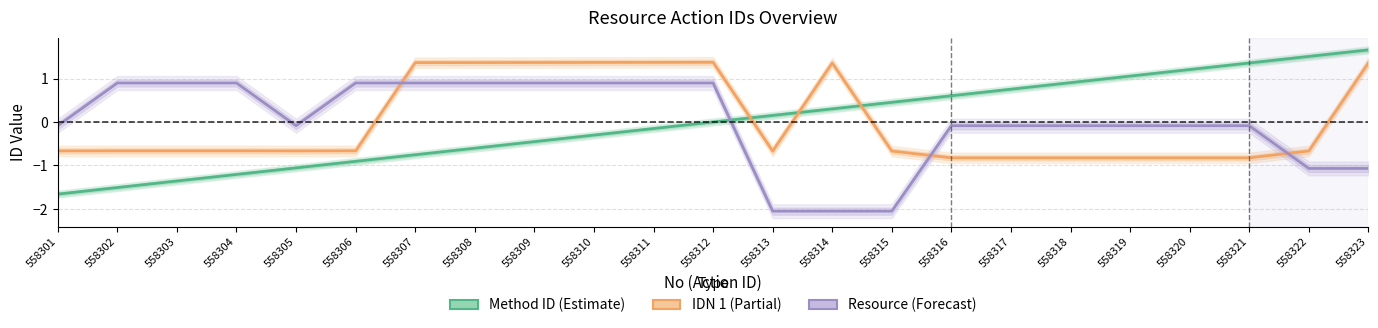

At which label does Method ID (Estimate) reach its minimum?

558301